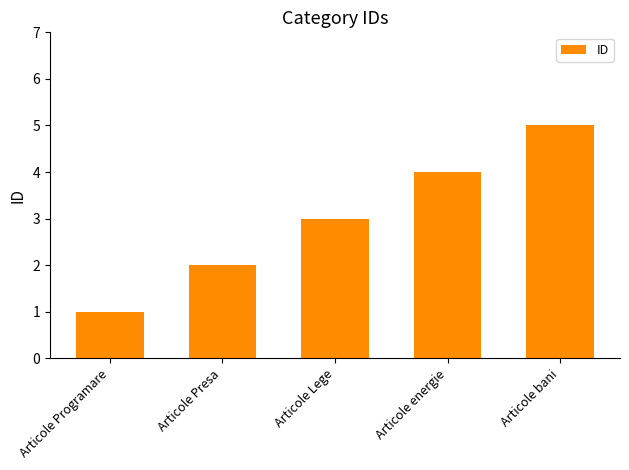

What is the average value?

3